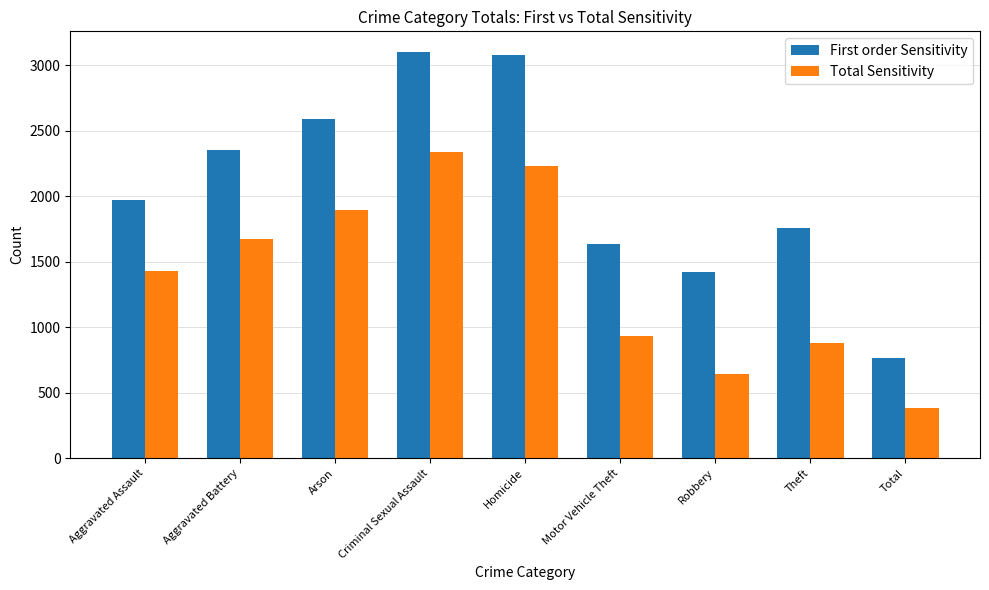

The First order Sensitivity series shows 766 at Total. True or false?

True